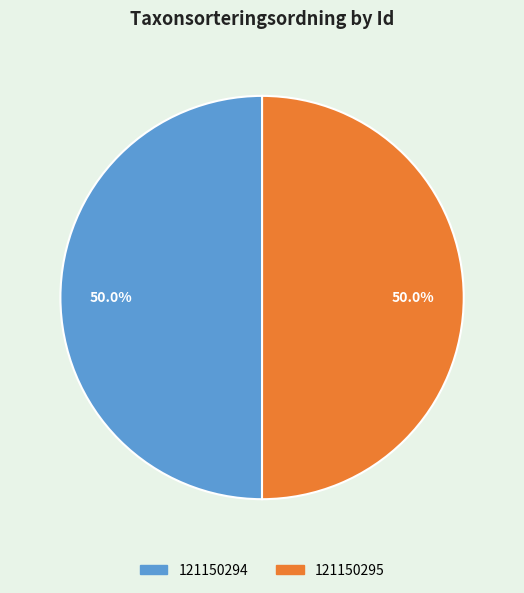

What percentage is the 121150295 slice, to the nearest percent?

50%